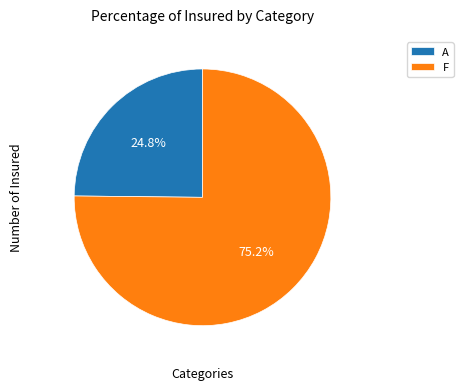

To the nearest percent, what is the difference between the F and A slice percentages?

50%